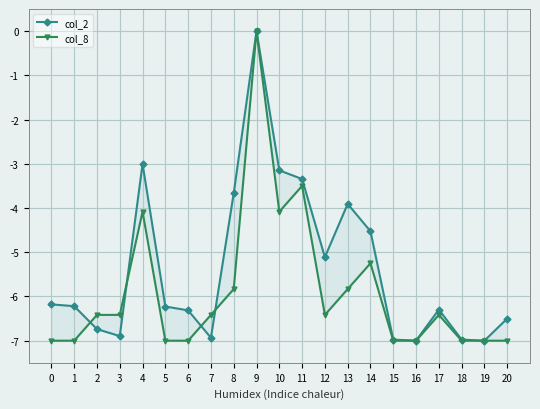

At which category is the sum across all series the highest?

9